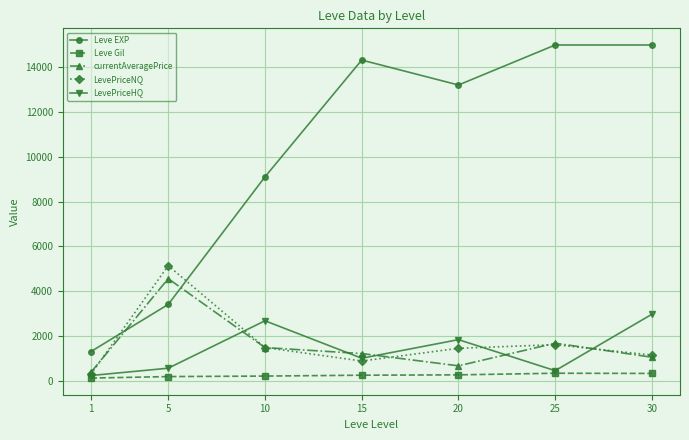

What is the maximum value for Leve EXP?

15000.0